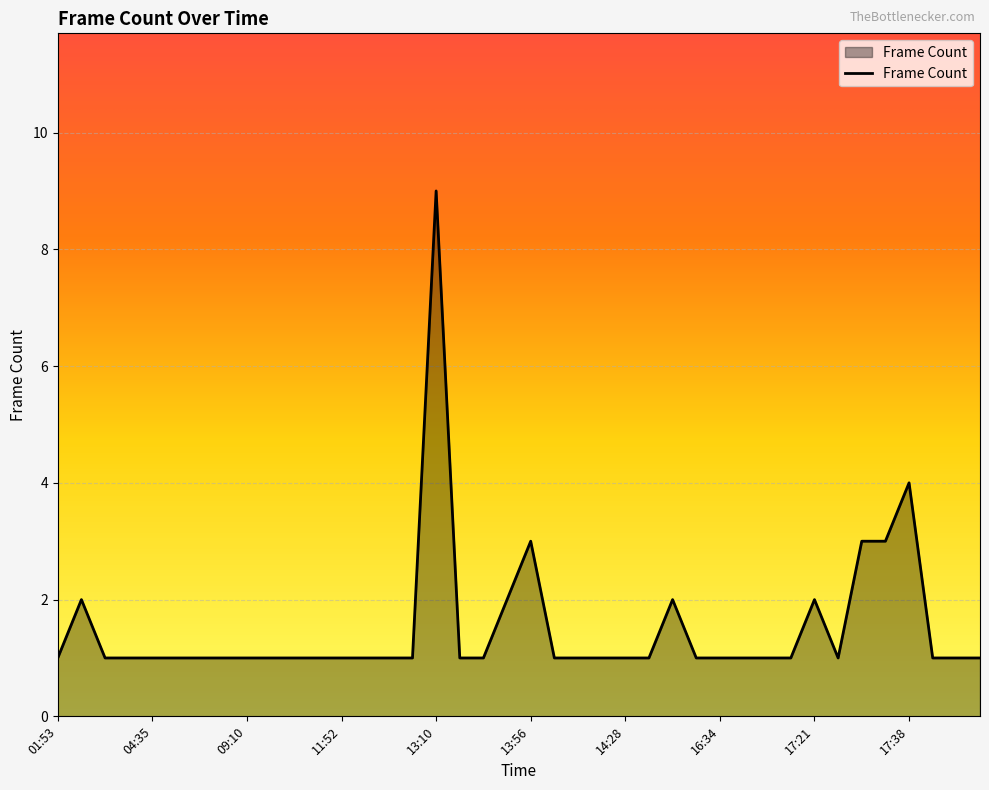

What is the greatest value displayed?

9